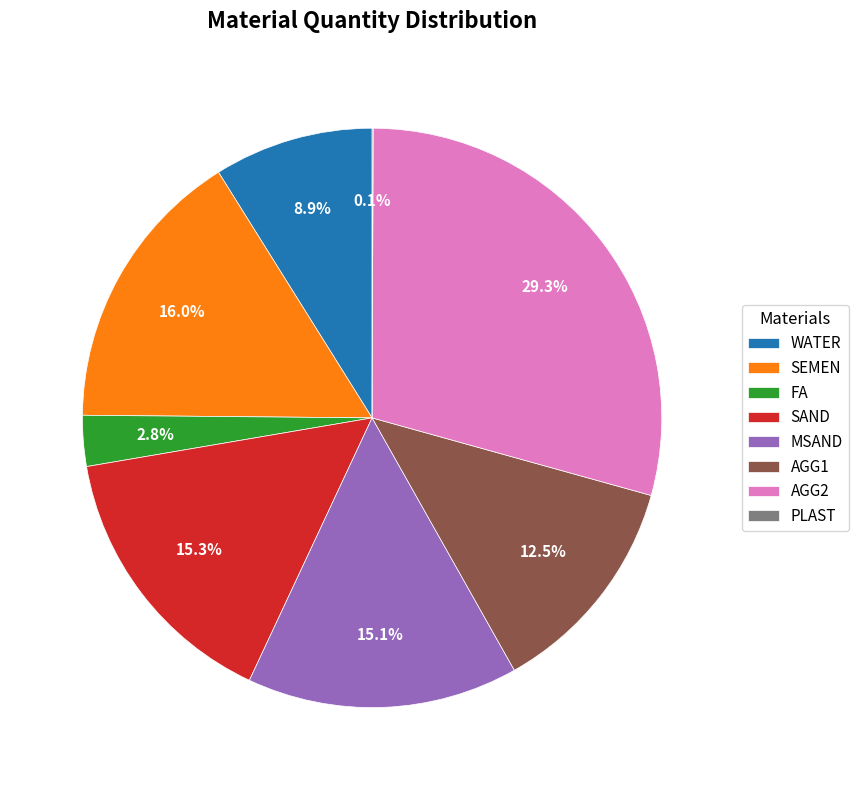

Approximately how many times larger is the value at SEMEN compared to MSAND?

1.1